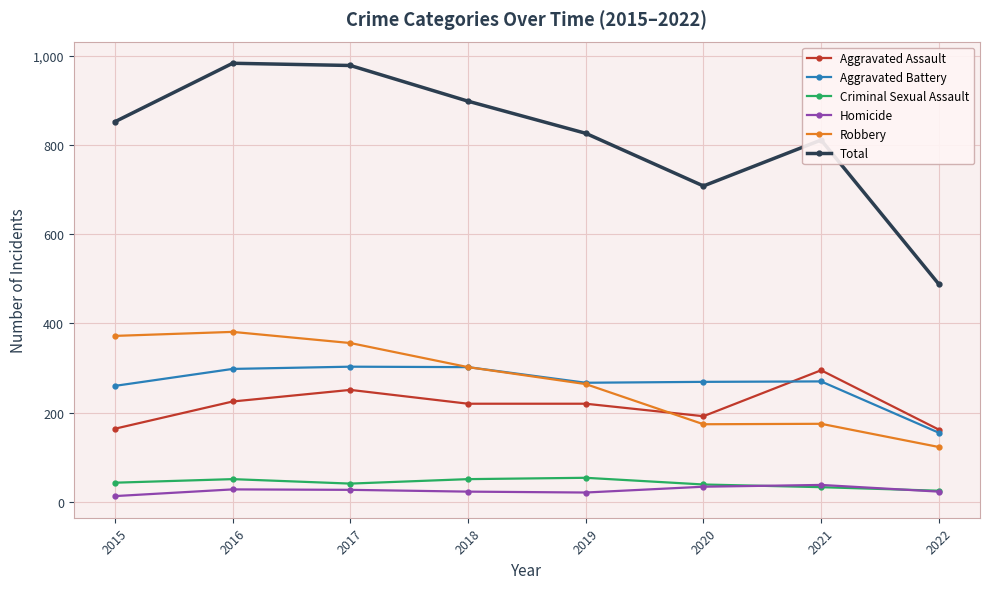

How many lines are shown in the chart?

6